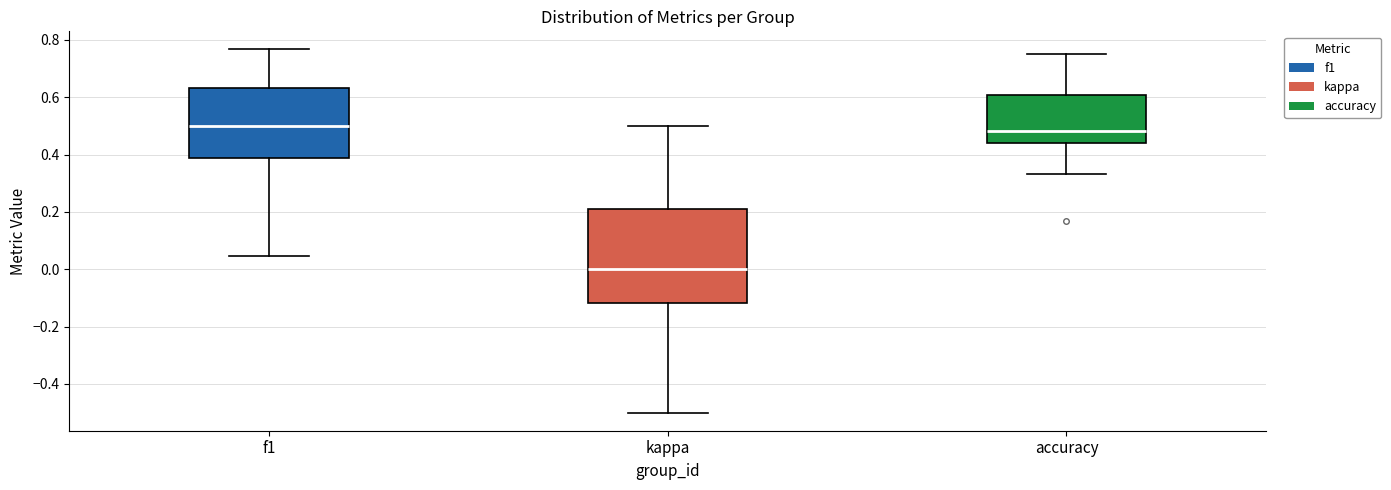

Reading left to right, transcribe this box plot: for each box, give where its median line is, the range the box spans, and where its two whiskers end, as read against the y-axis. The values are not printed on the chart, so give them approximately, as read against the axis.

f1: median 0.50, box 0.38 to 0.64, whiskers 0.04 to 0.76
kappa: median 0.00, box -0.12 to 0.20, whiskers -0.50 to 0.50
accuracy: median 0.48, box 0.44 to 0.60, whiskers 0.34 to 0.76